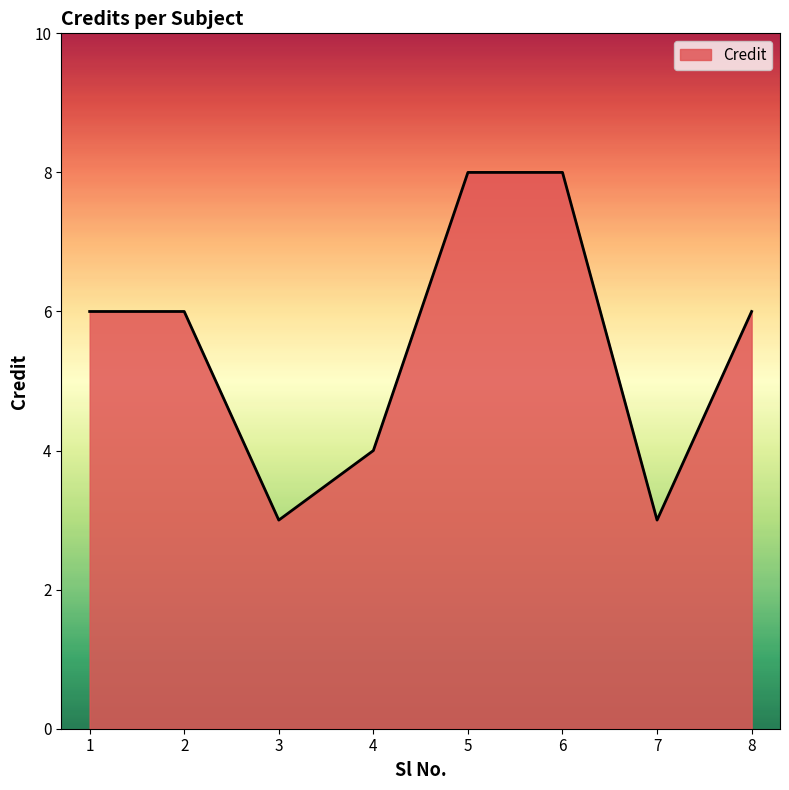

Reading left to right, transcribe all the data shown in this chart.

6	6	3	4	8	8	3	6